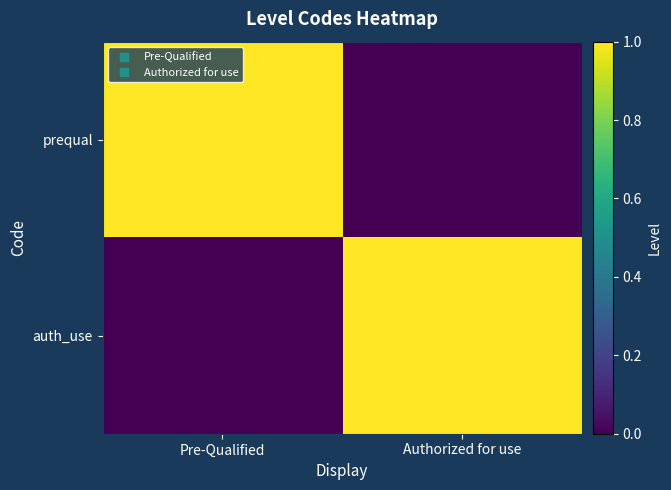

How many series are shown in this chart?

2